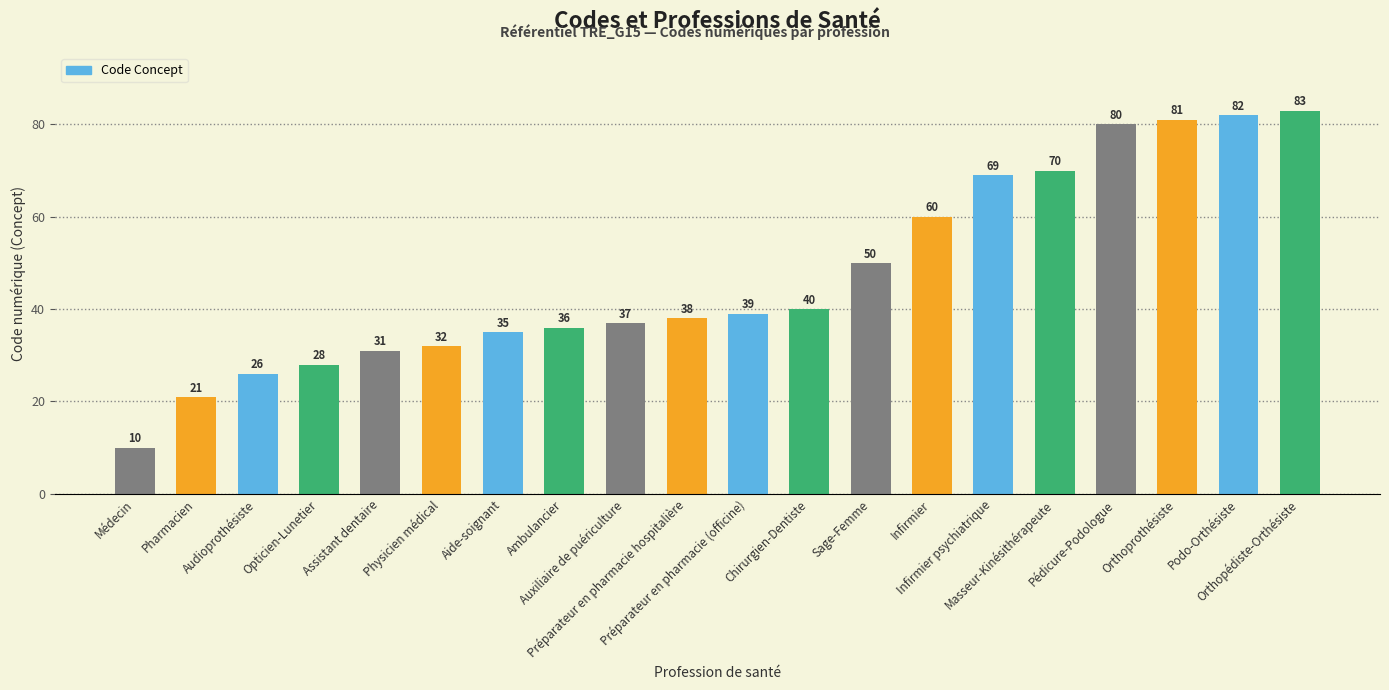

What is the greatest value displayed?

83